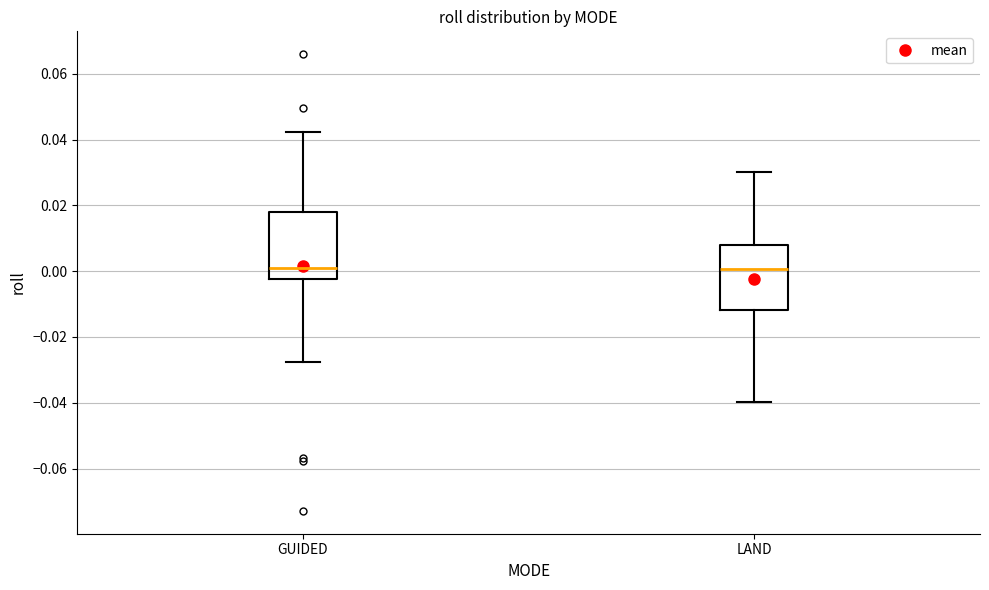

Where is the upper edge of the box for LAND on the y-axis? The values are not printed on the chart, so give them approximately, as read against the axis.

0.008